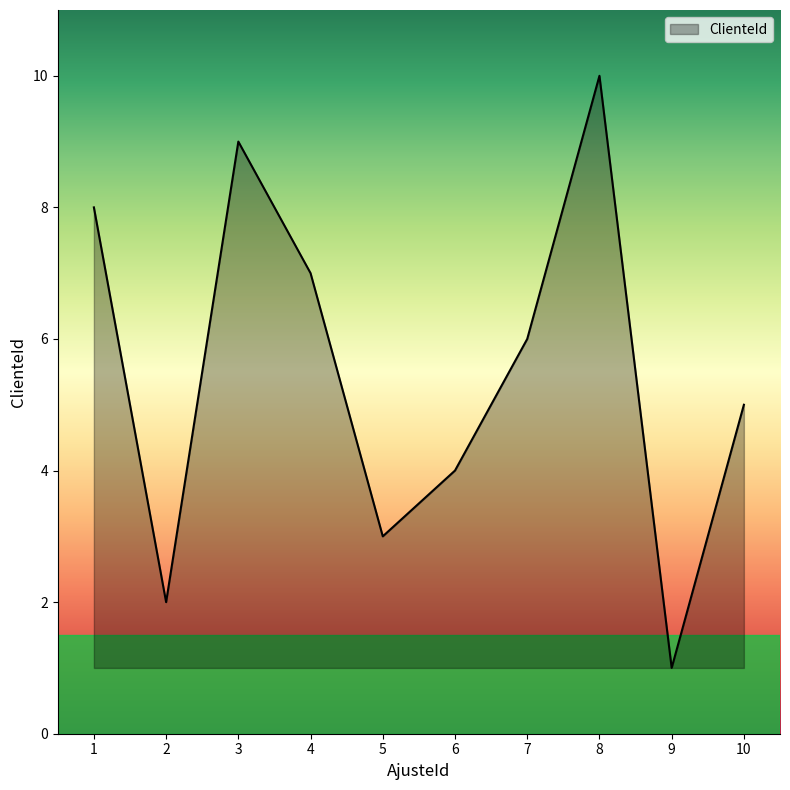

What is the greatest value displayed?

10